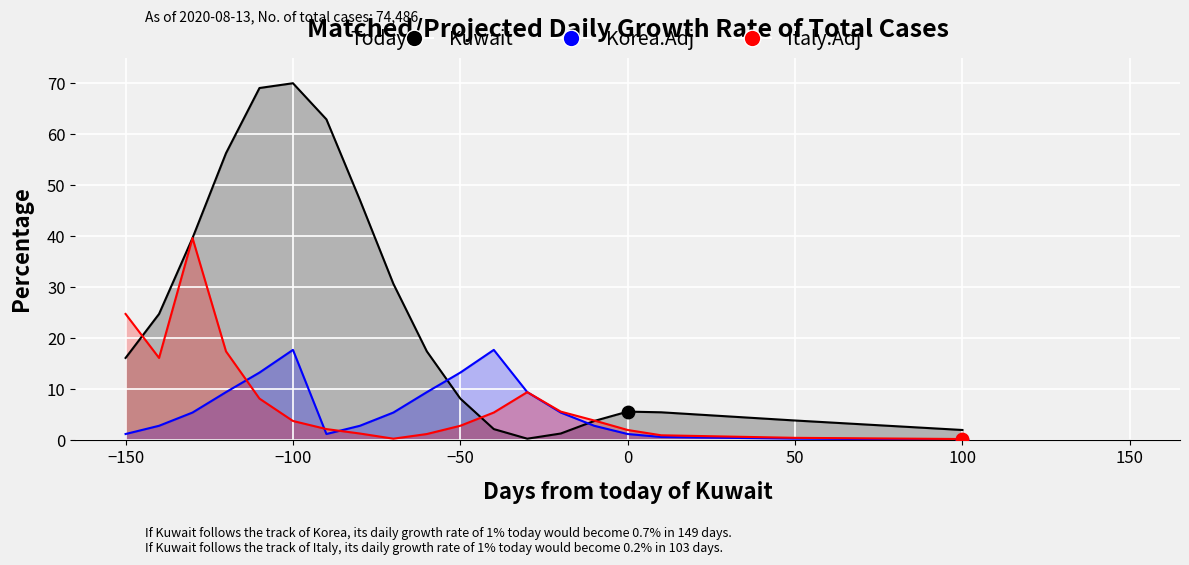

Which series contains the highest Y value?

Kuwait